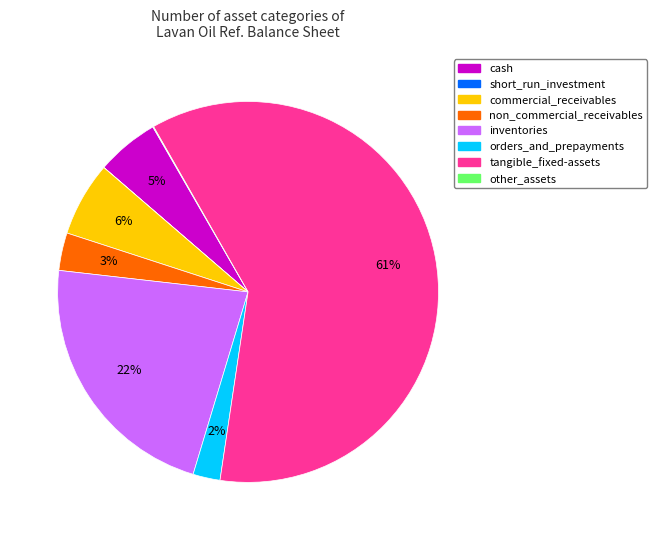

True or false: commercial_receivables accounts for 1% of the total.

False